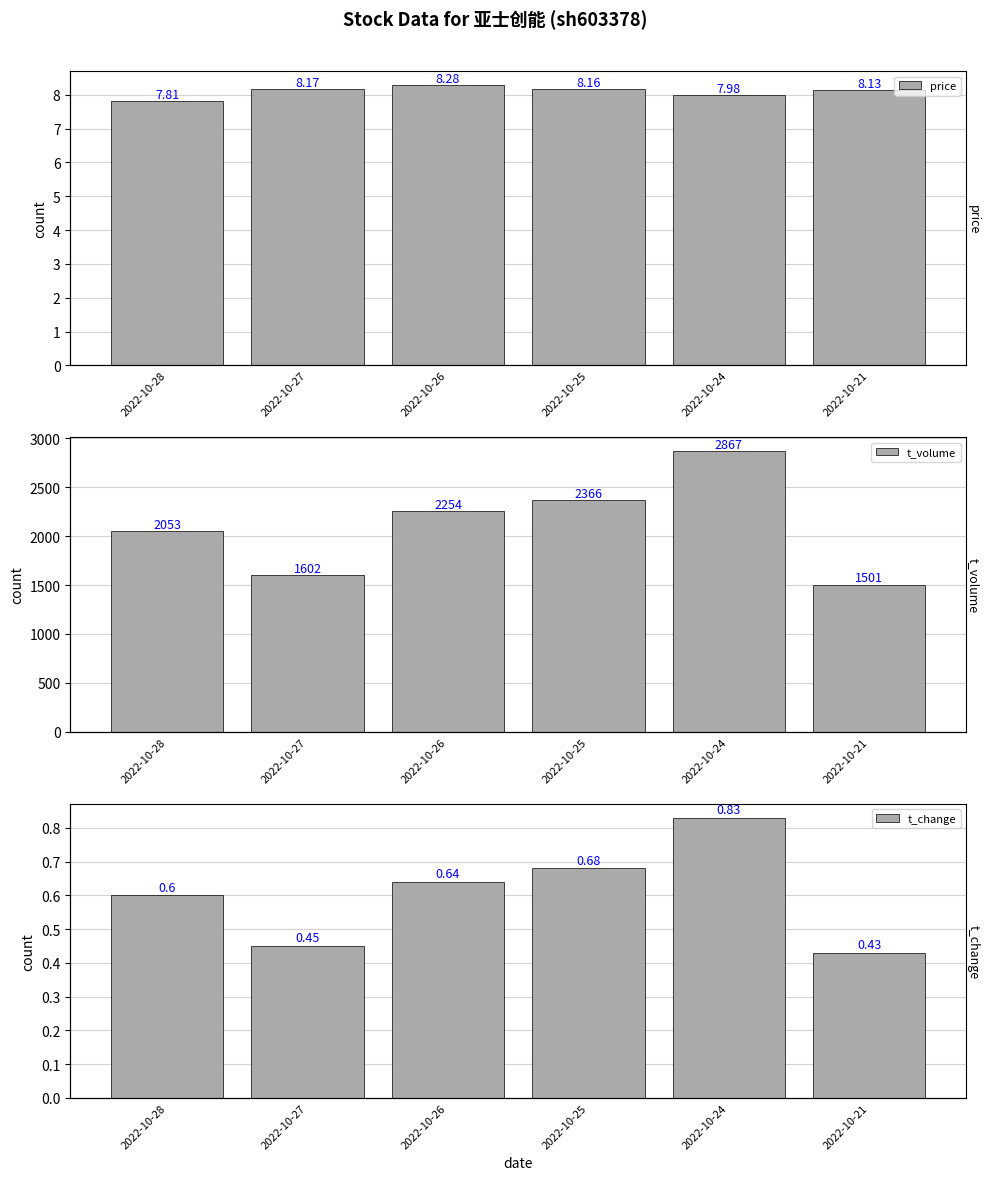

Which series has the largest total across all categories?

t_volume